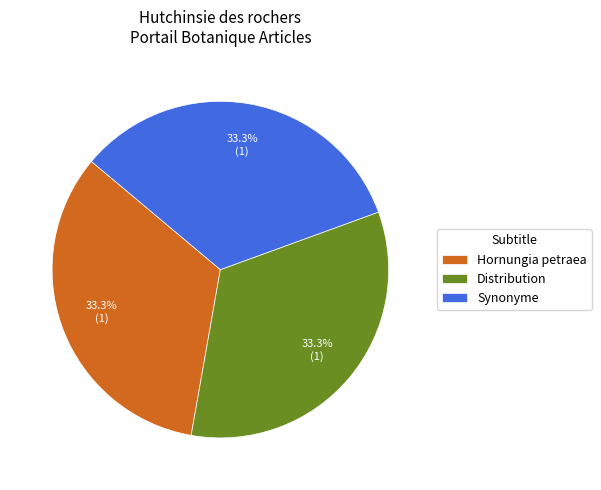

To the nearest percent, what is the difference between the Synonyme and Hornungia petraea slice percentages?

0%